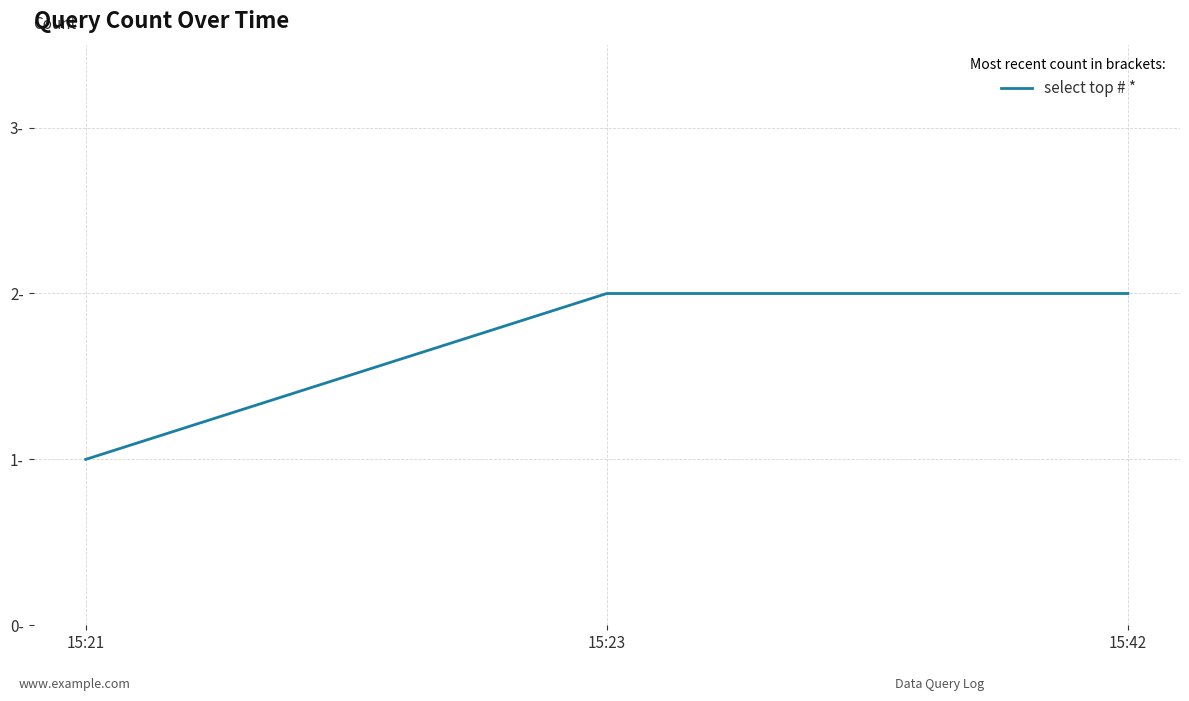

Does the chart display data point markers on the line(s)?

No